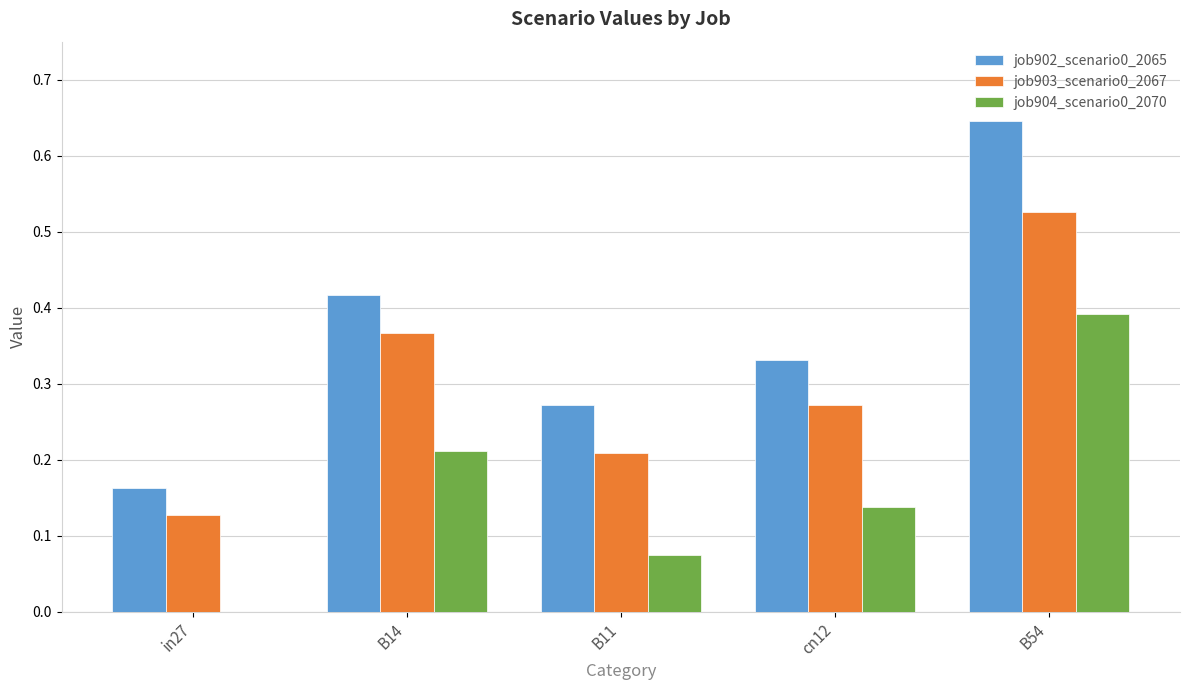

Which category has the highest value across all series?

B54